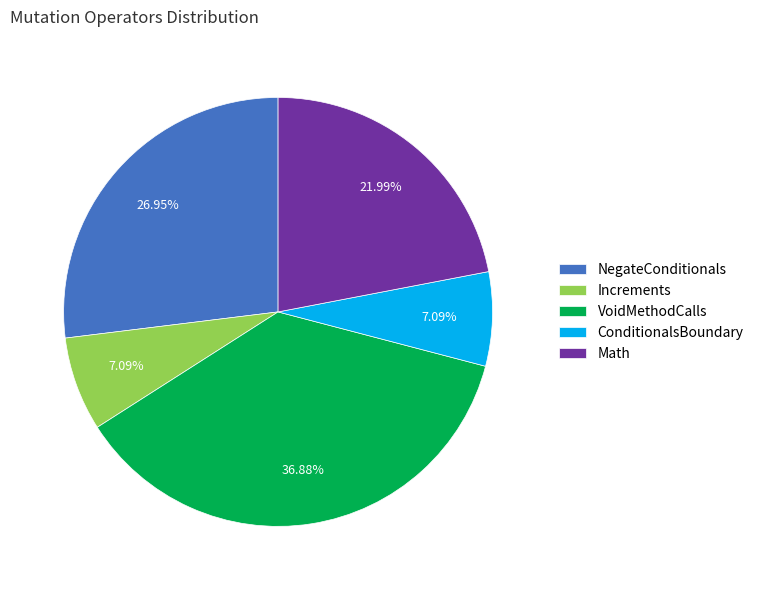

What is the largest slice in the pie chart?

VoidMethodCalls